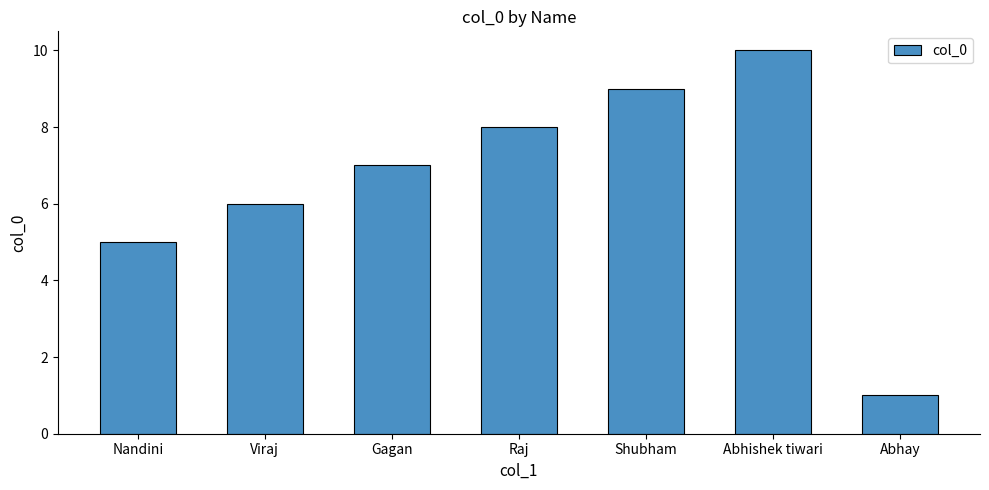

What is the label of the 4th bar from the left?

Raj